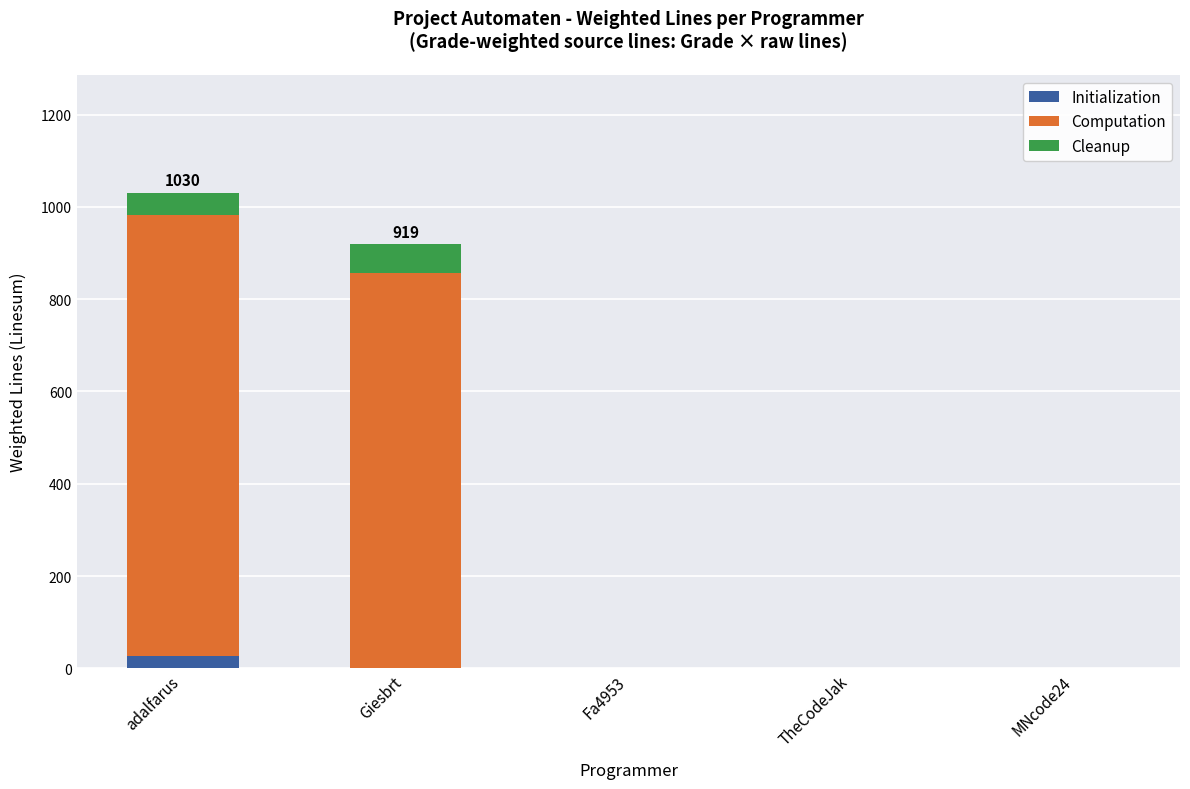

What is the sum of the Initialization values at TheCodeJak and adalfarus?

27